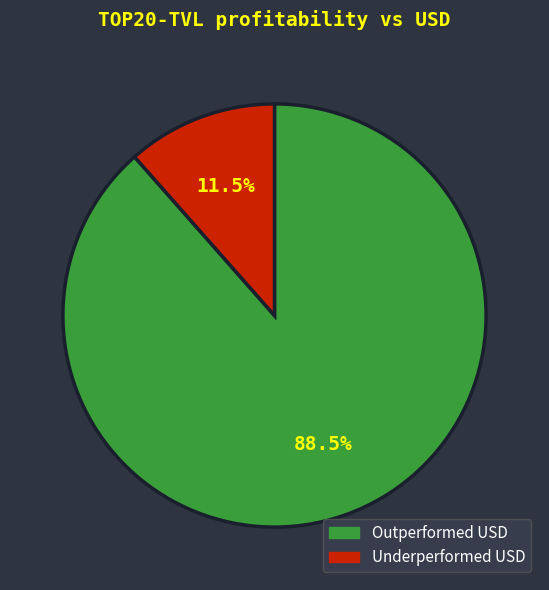

Which slice is the largest?

Outperformed USD